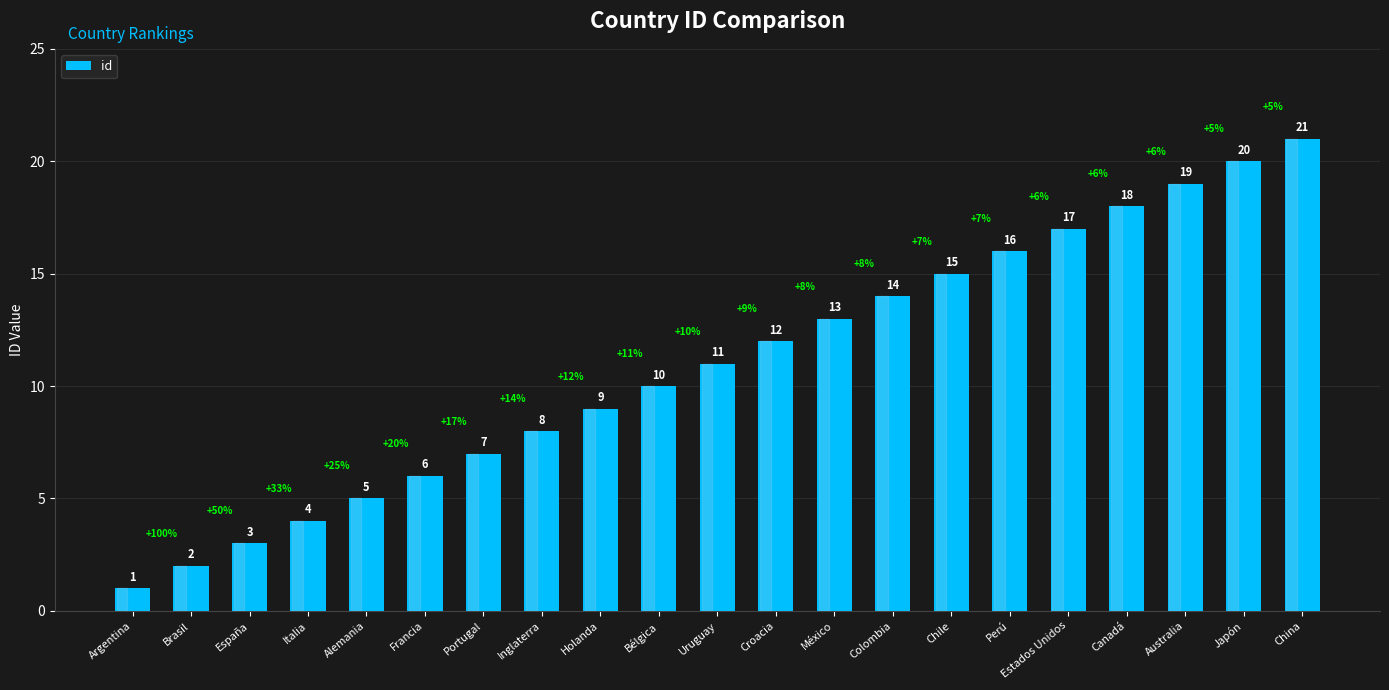

What is the change in value from México to China?

+8